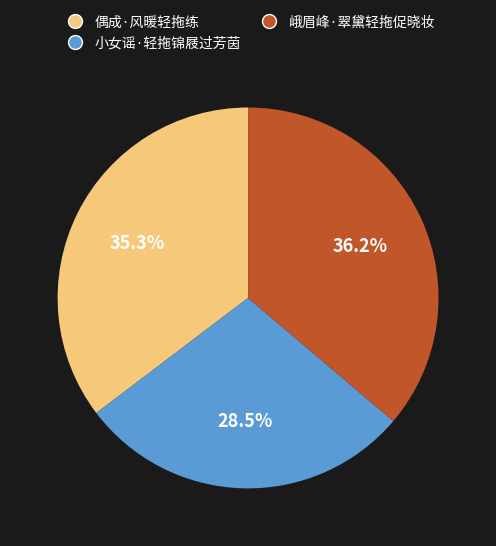

To the nearest percent, what is the combined percentage of 小女谣·轻拖锦屐过芳茵 and 峨眉峰·翠黛轻拖促晓妆?

65%